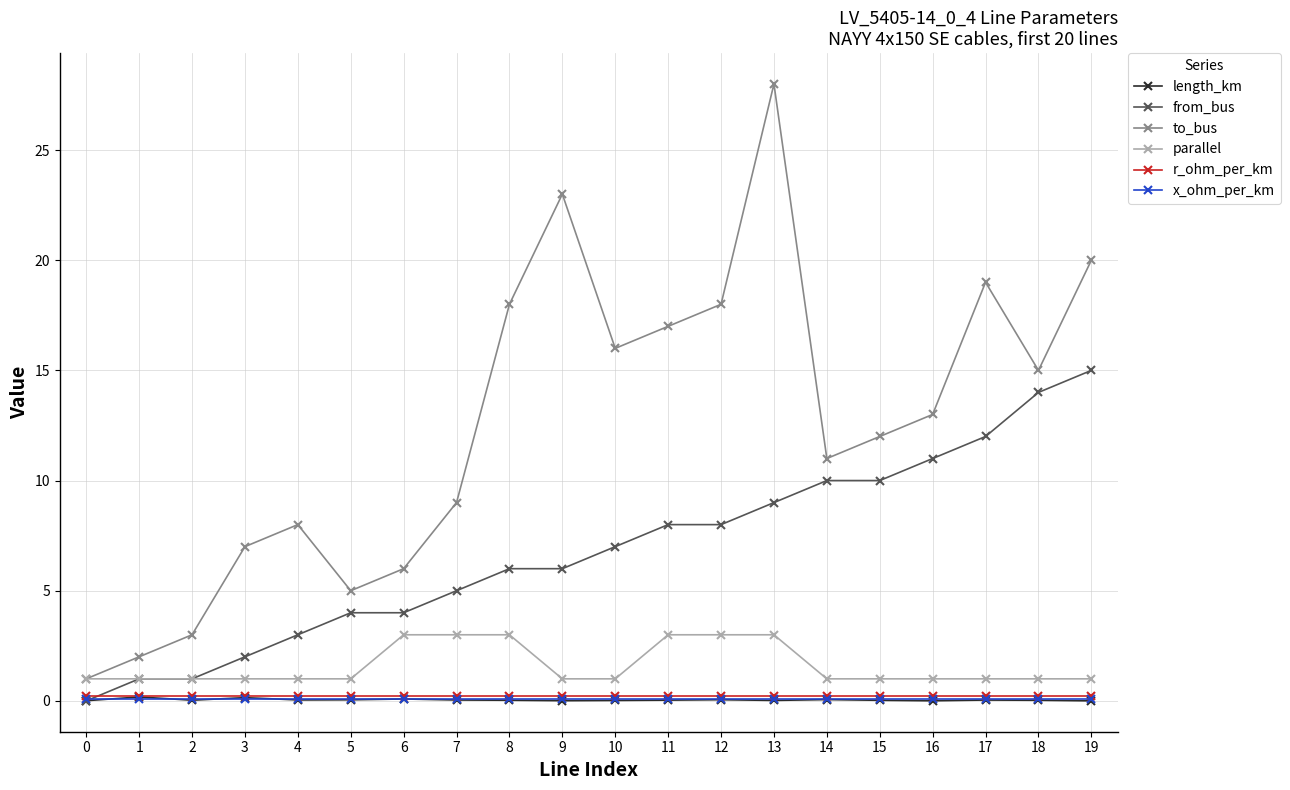

What is the difference between the highest and lowest values at 18?

15.0